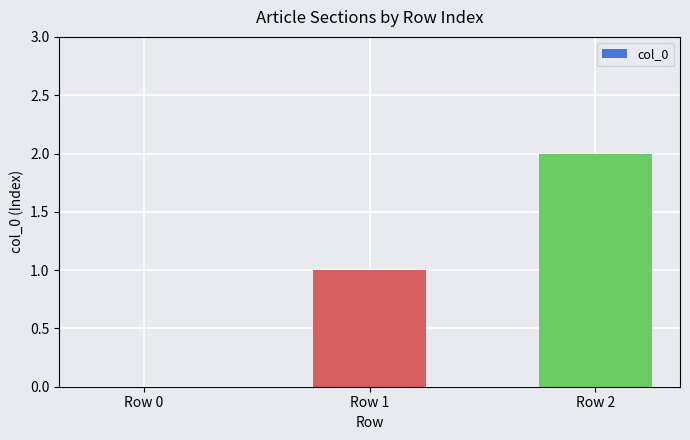

What is the maximum value shown in the chart?

2